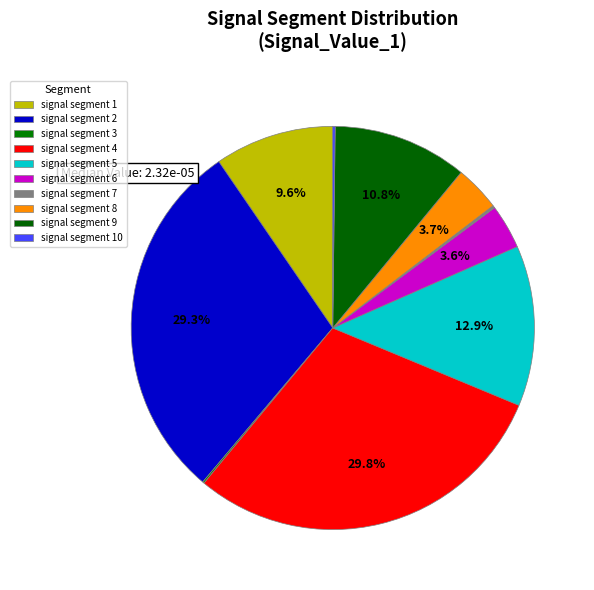

Rank the categories by value from lowest to highest.

signal segment 3, signal segment 10, signal segment 7, signal segment 6, signal segment 8, signal segment 1, signal segment 9, signal segment 5, signal segment 2, signal segment 4